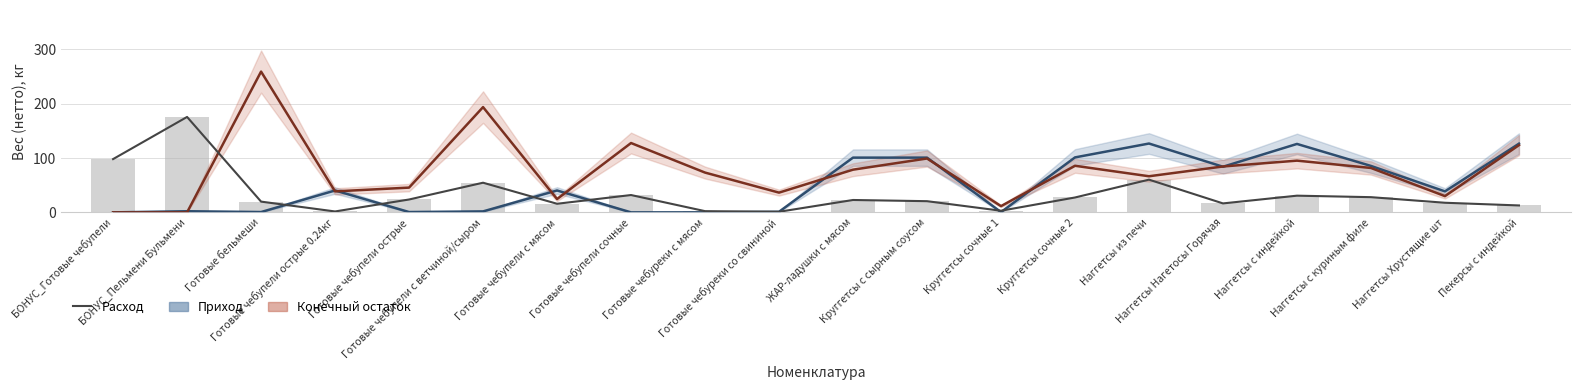

What is the smallest value displayed?

1.1